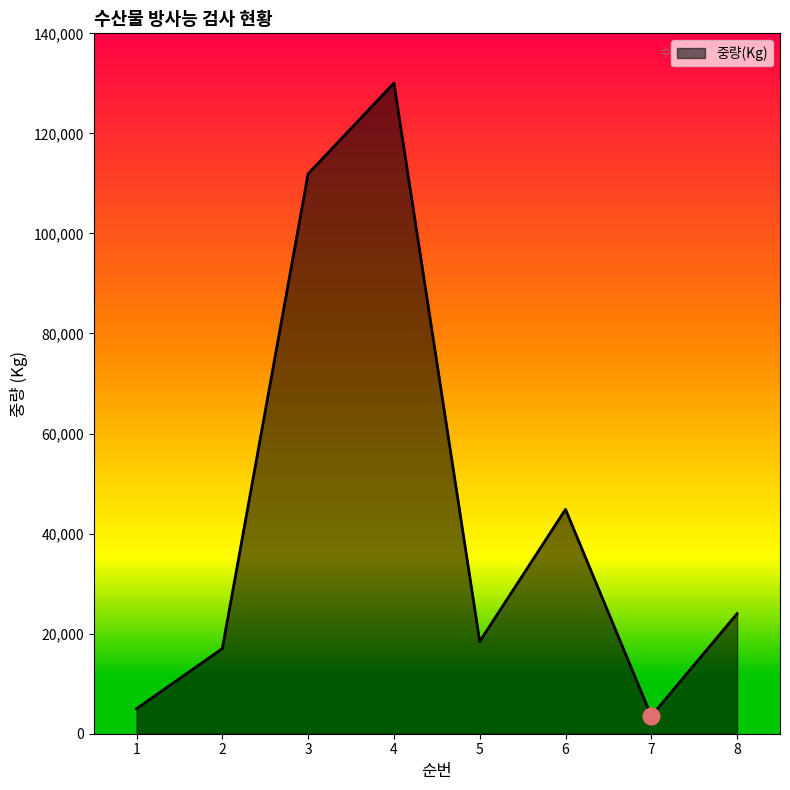

What is the ratio of the value at 7 to the value at 1?

0.7